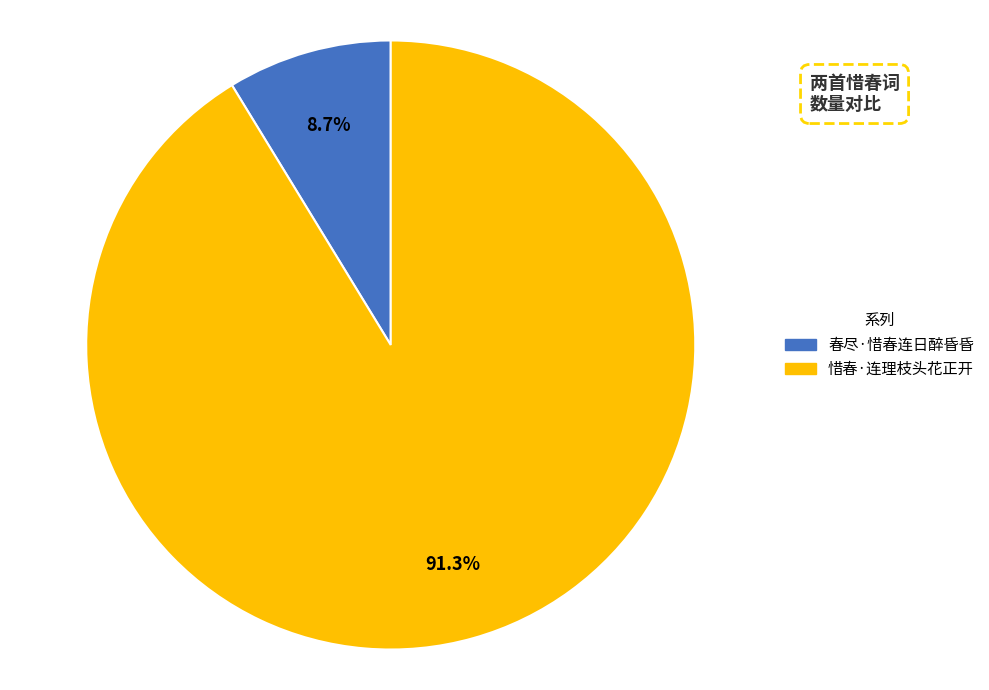

What is the smallest slice in the pie chart?

春尽·惜春连日醉昏昏